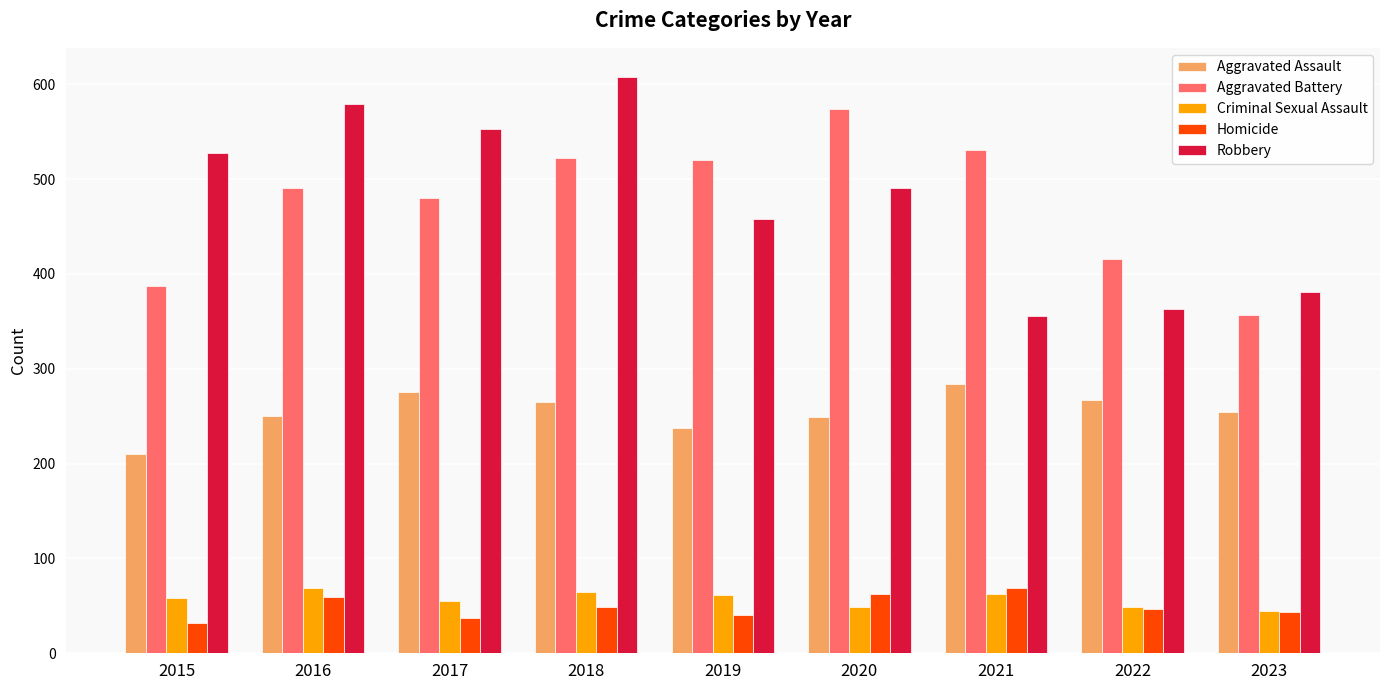

What is the spread (max minus min) of values at 2015?

495